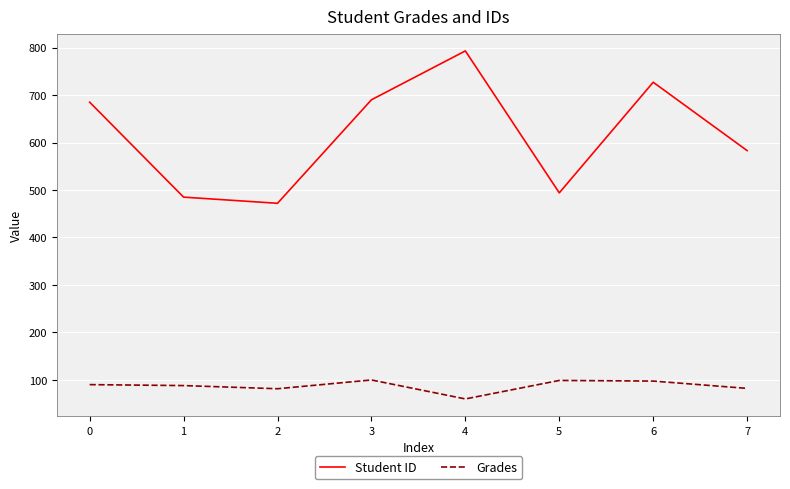

Where is Student ID nearest to the value 632?

7